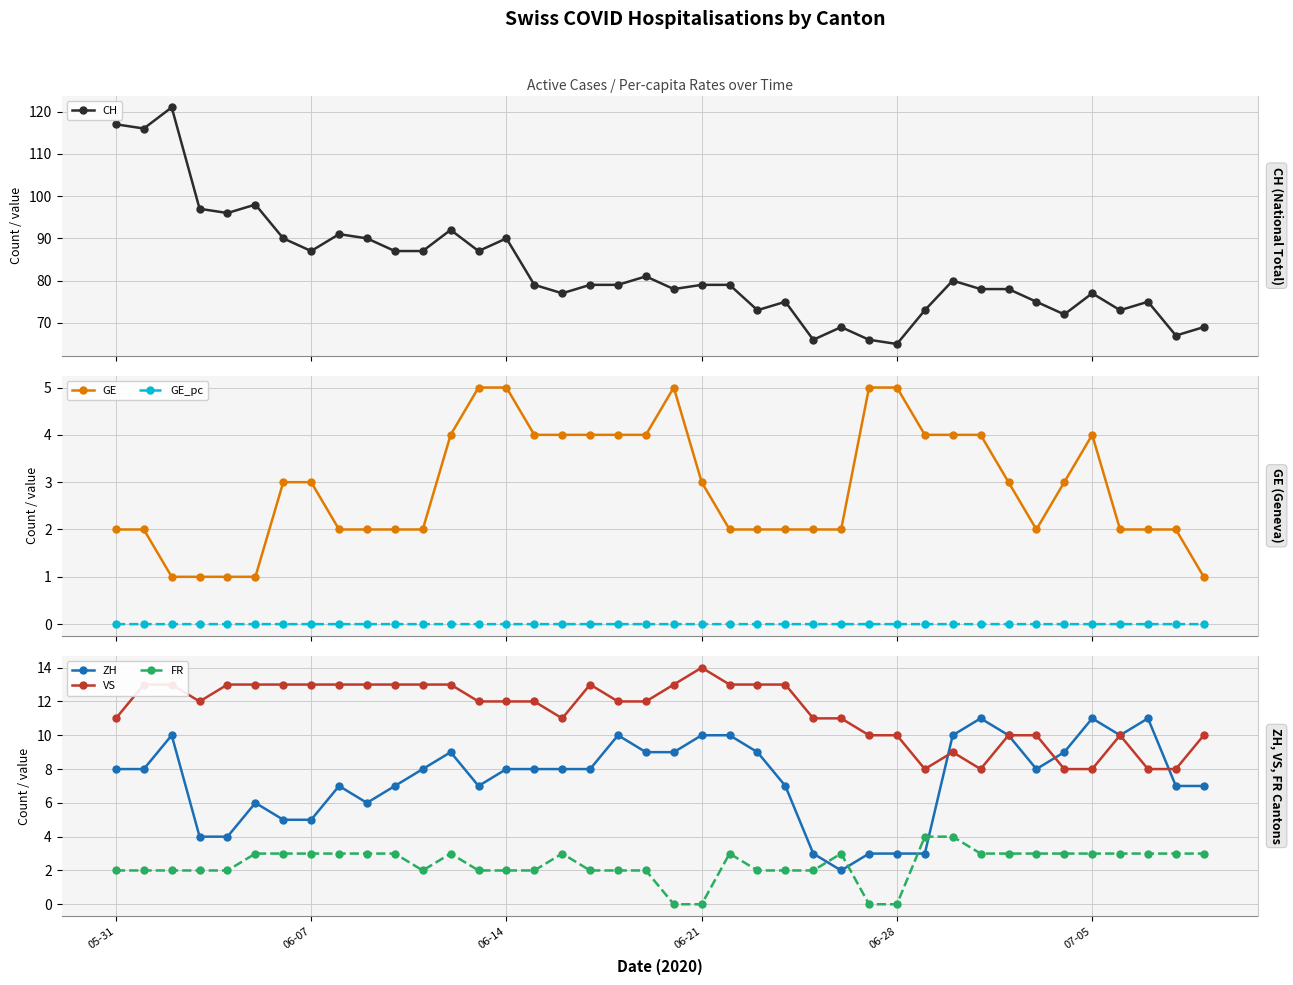

How many FR values are between 2 and 3?

34